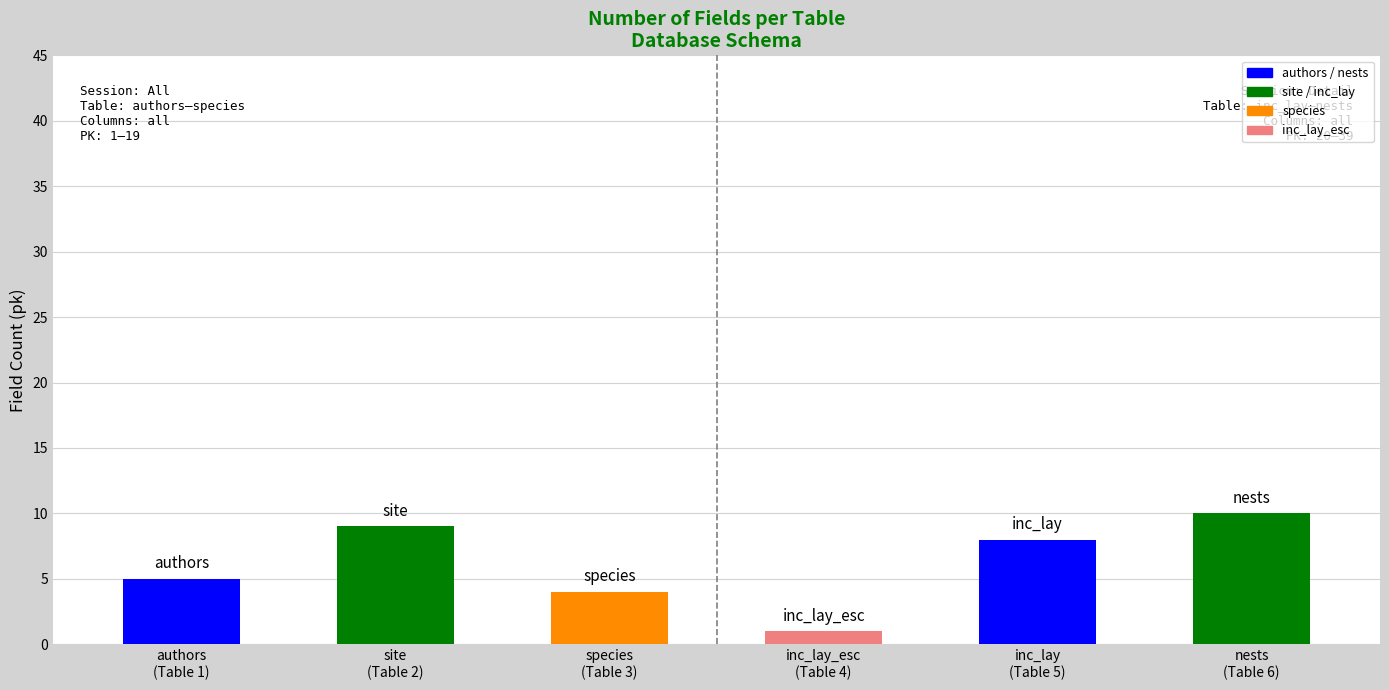

At which label is the value closest to 5?

authors
(Table 1)